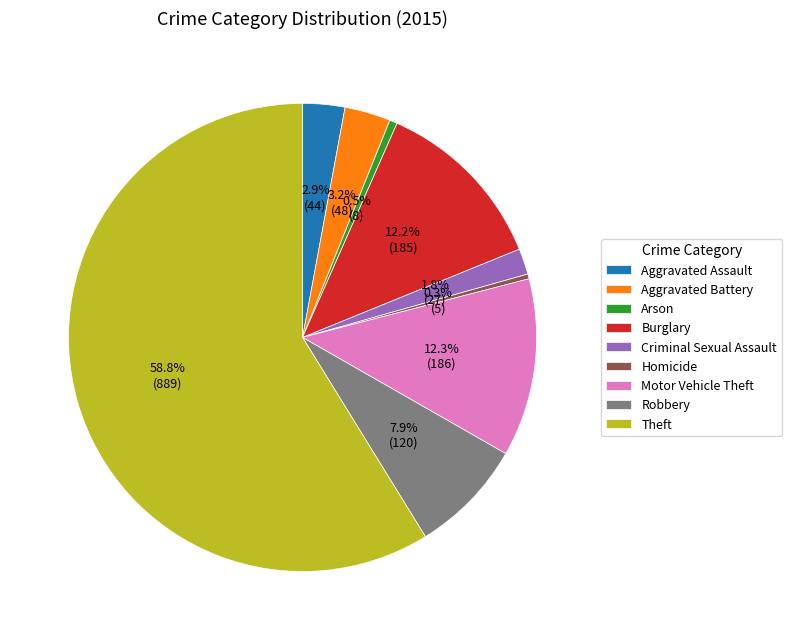

Is it true that Burglary is 4% of the pie?

False